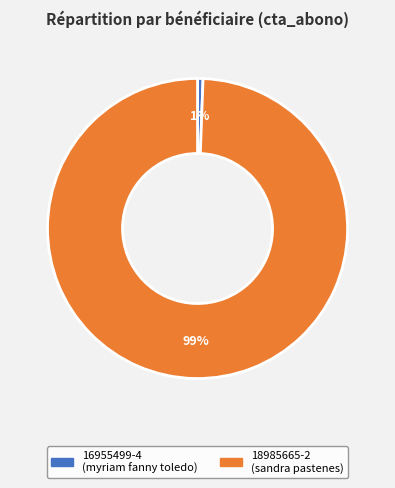

True or false: 18985665-2 accounts for 99% of the total.

True